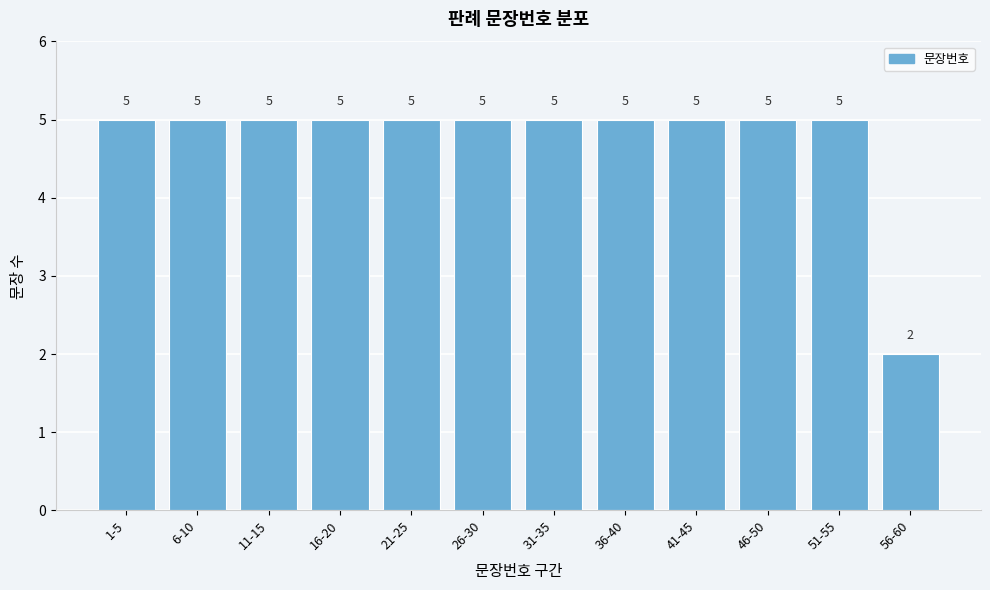

Reading right to left, extract all data points from this chart.

56-60=2	51-55=5	46-50=5	41-45=5	36-40=5	31-35=5	26-30=5	21-25=5	16-20=5	11-15=5	6-10=5	1-5=5